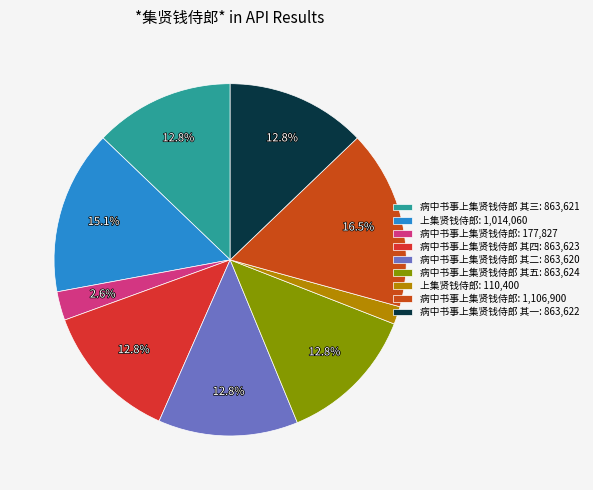

To the nearest percent, what is the average slice percentage?

11%